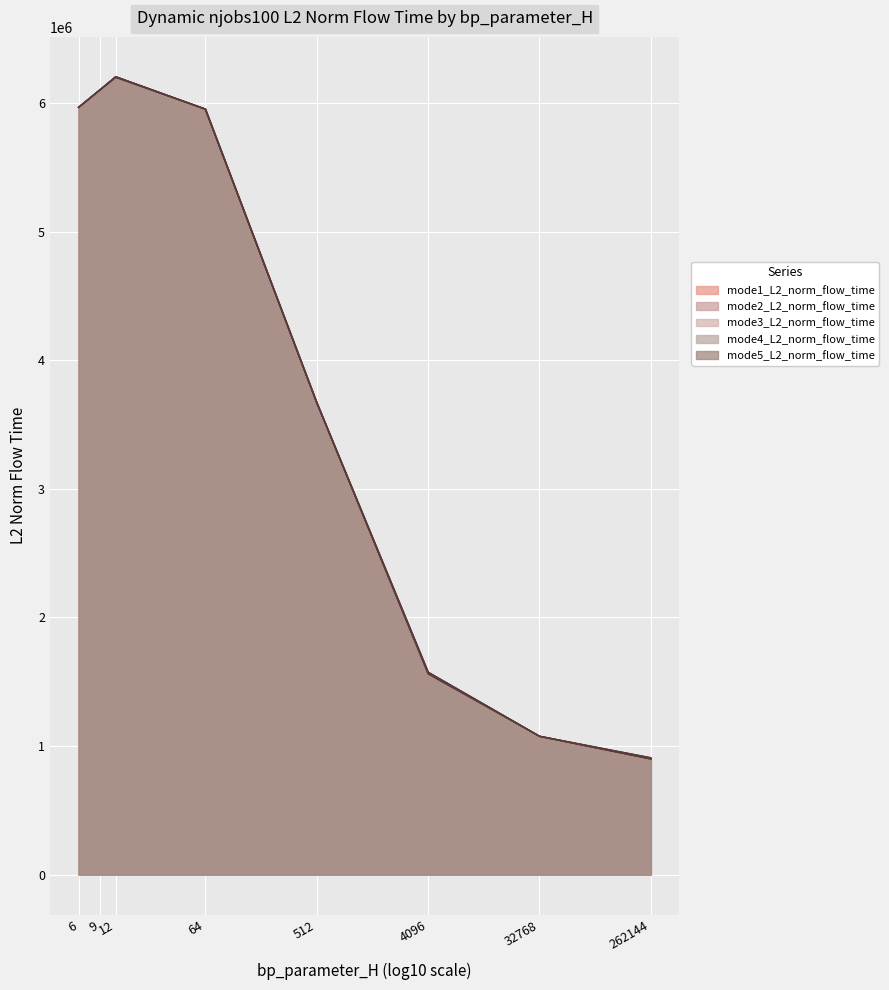

How many values in the mode1_L2_norm_flow_time series are below 5952907?

4